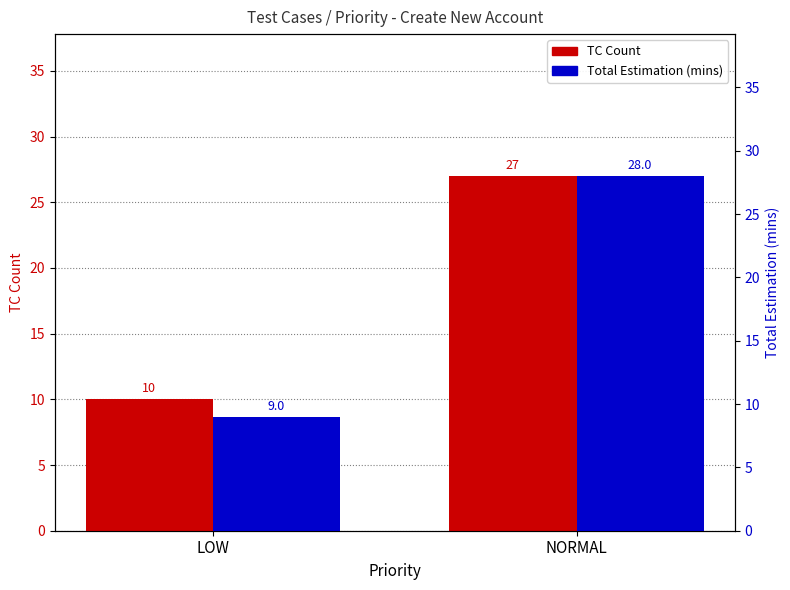

Between LOW and NORMAL, which is larger?

NORMAL